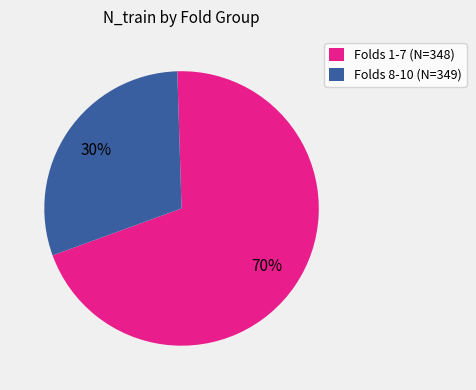

To the nearest percent, what portion does Folds 1-7 (N=348) represent?

70%